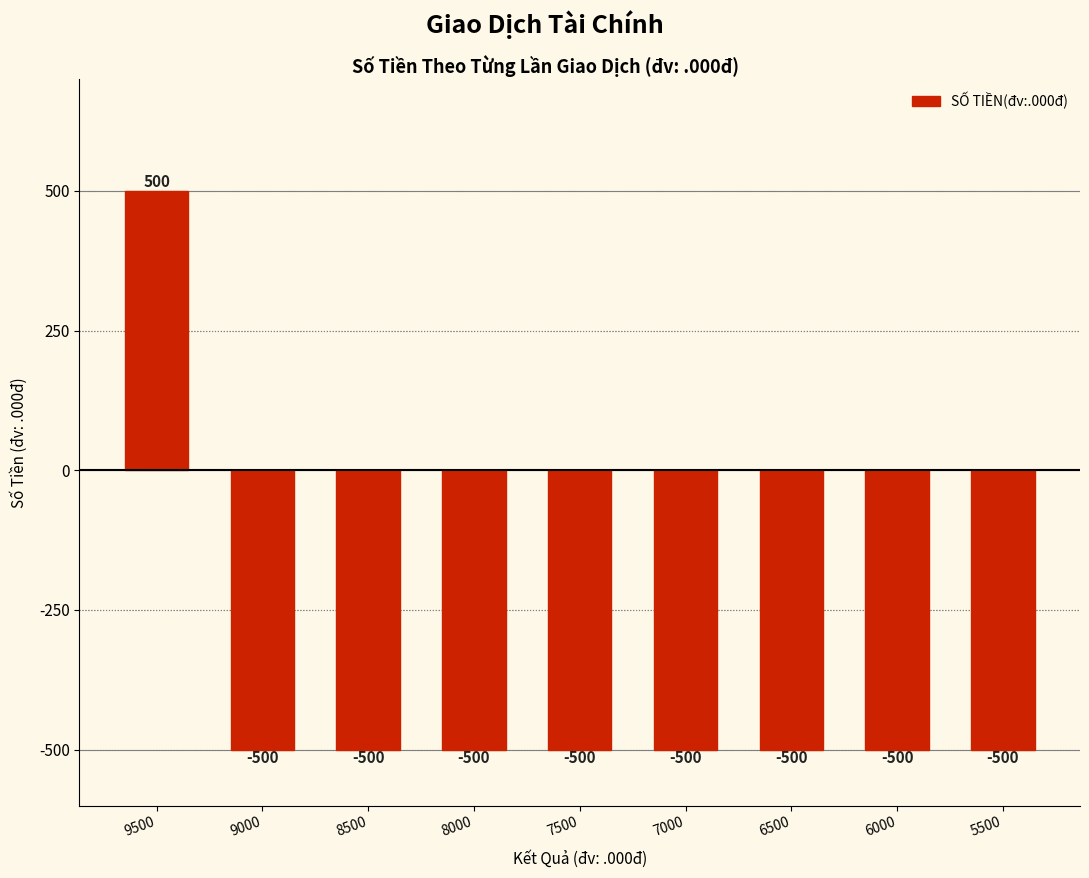

What is the sum of all values?

-3500